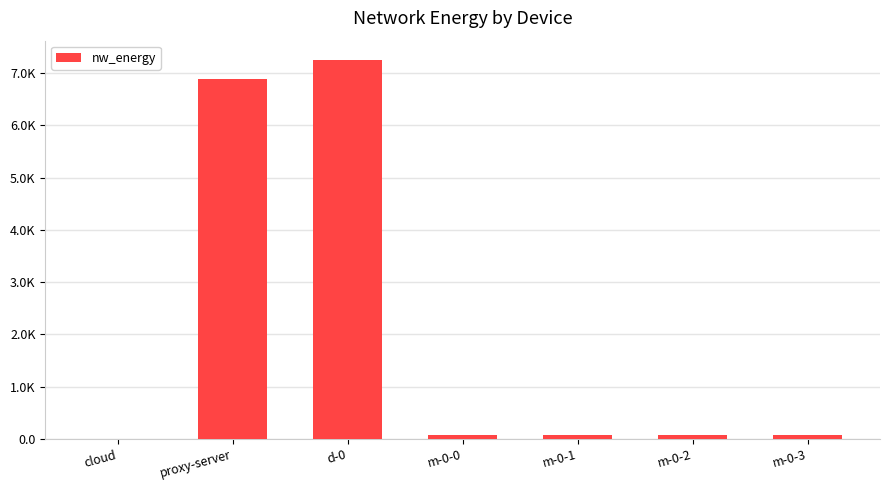

The value at d-0 is 7257.7. True or false?

True